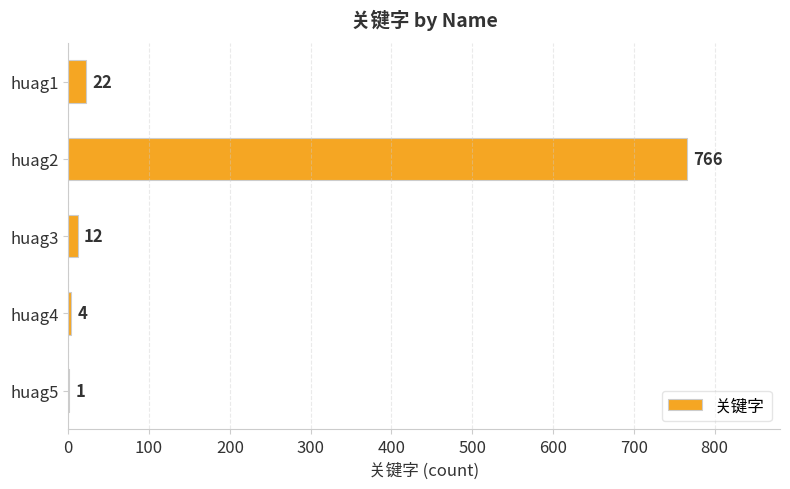

What is the sum of all values?

805